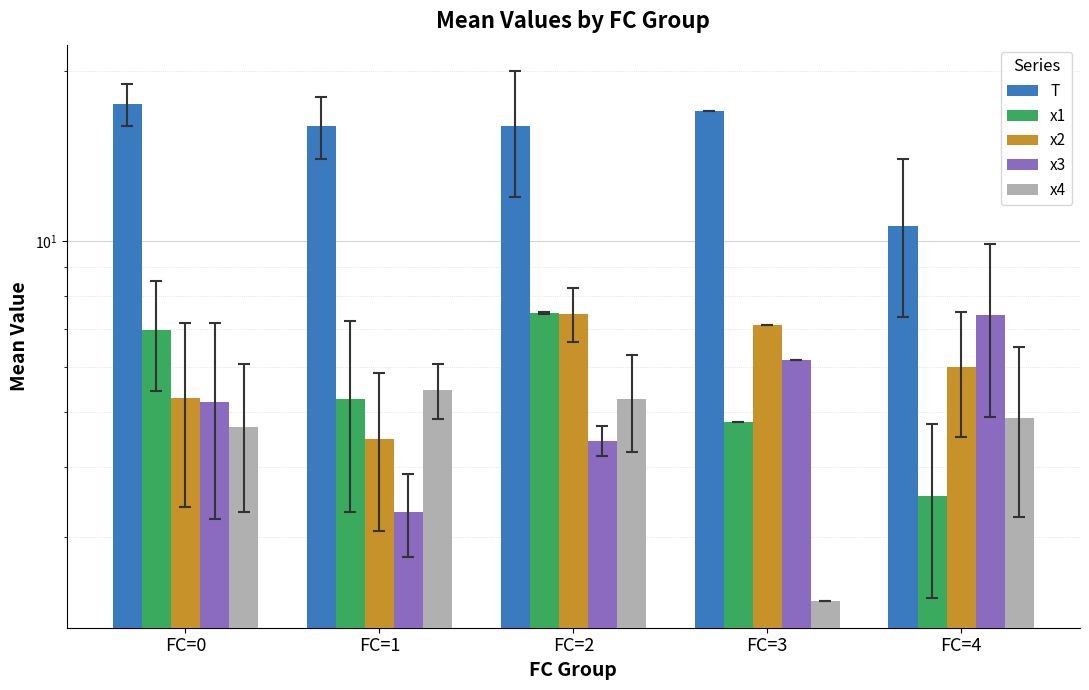

What is the value of the x4 bar at the 2nd from the left?

5.5